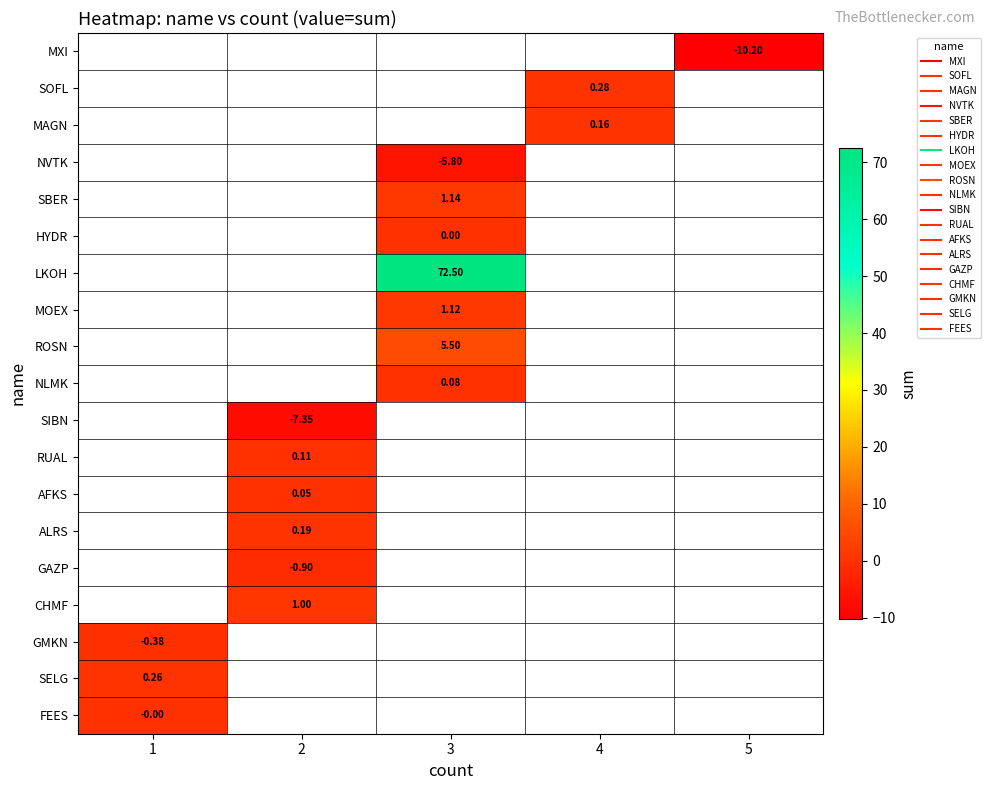

Read the SELG value at 1.

0.3